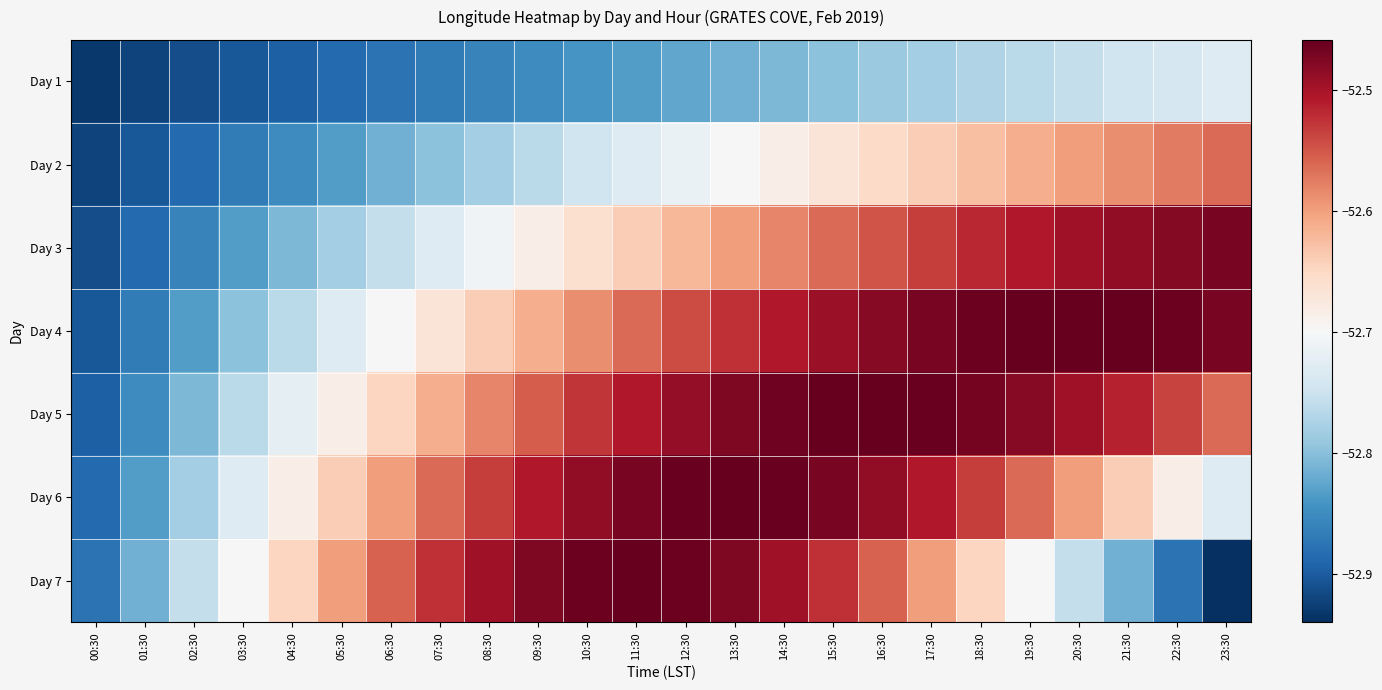

Which series has the largest total across all categories?

Day 5